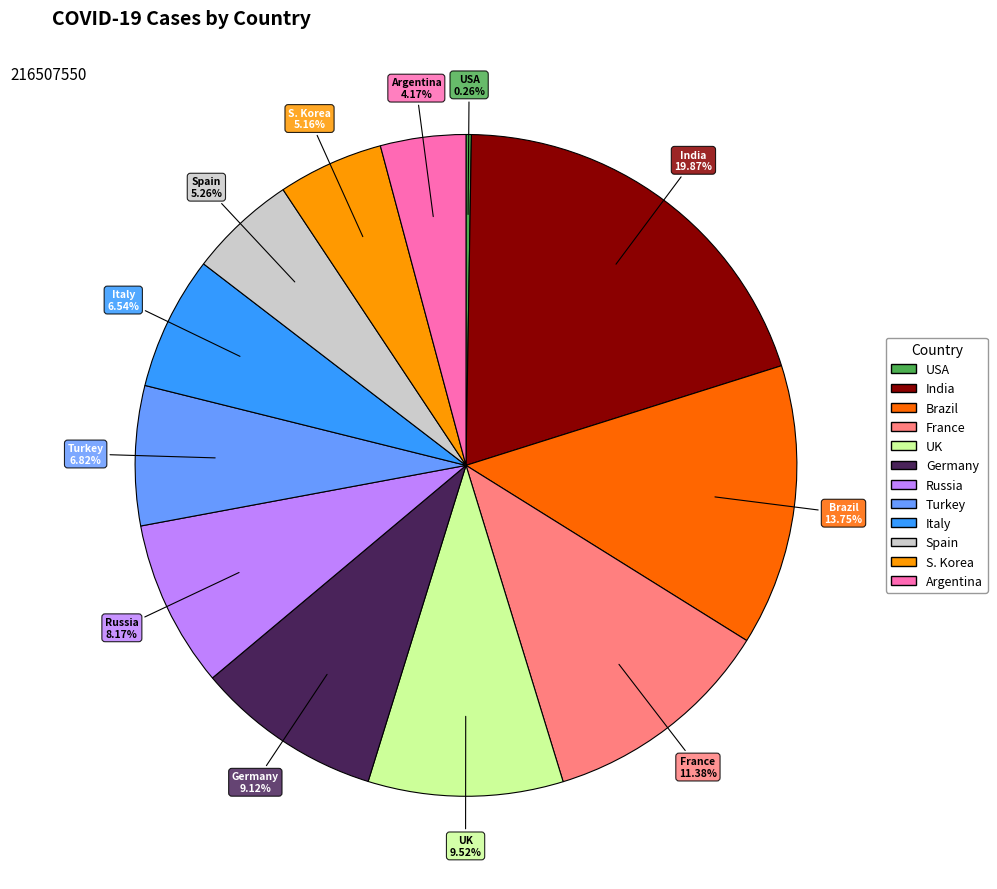

The Russia slice represents 1% of the pie. True or false?

False